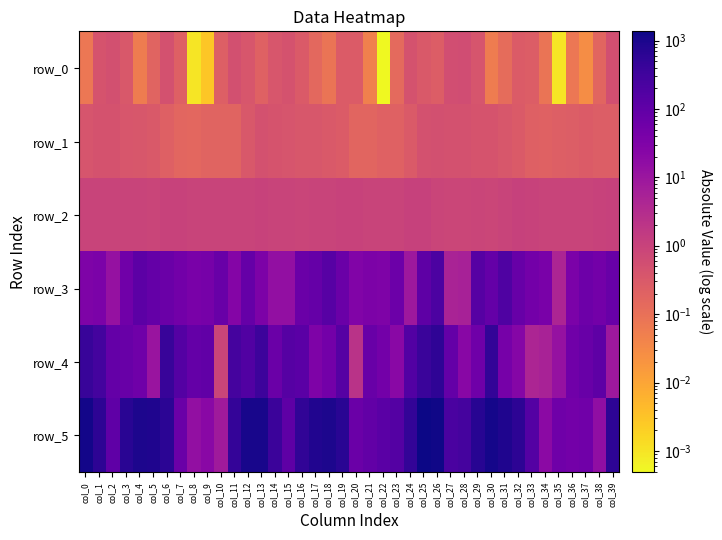

List the series in order of their peak value, highest first.

row_5, row_4, row_3, row_2, row_0, row_1